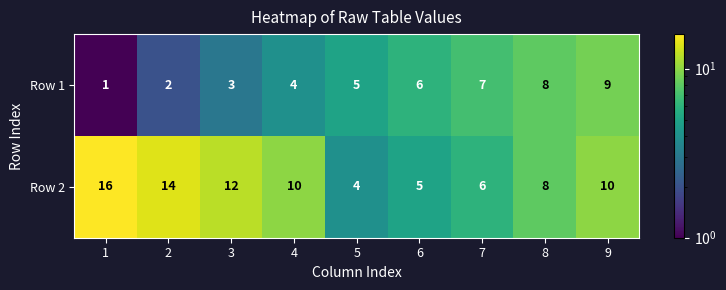

Which series has the largest total across all categories?

Row 2